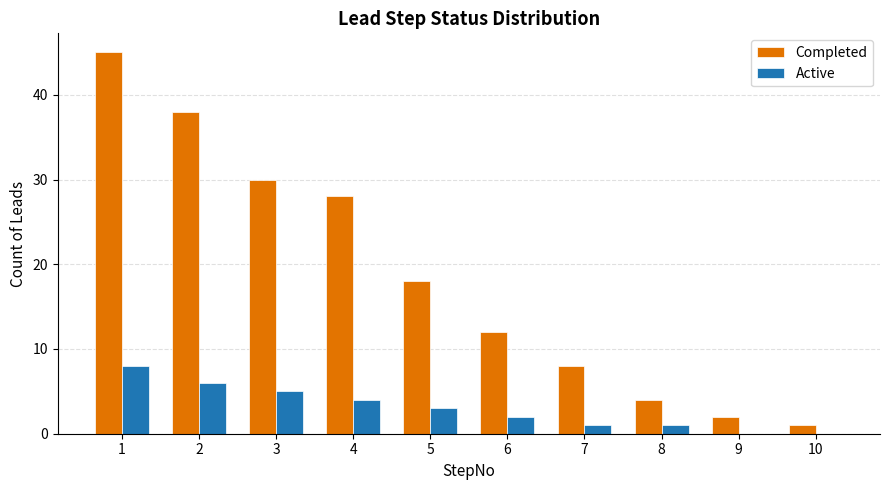

Are the bars horizontal?

No